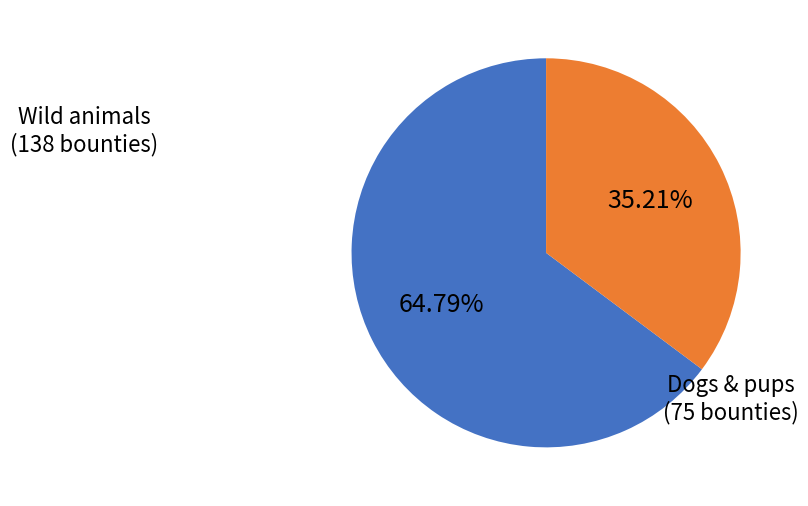

How many slices are in this pie chart?

2